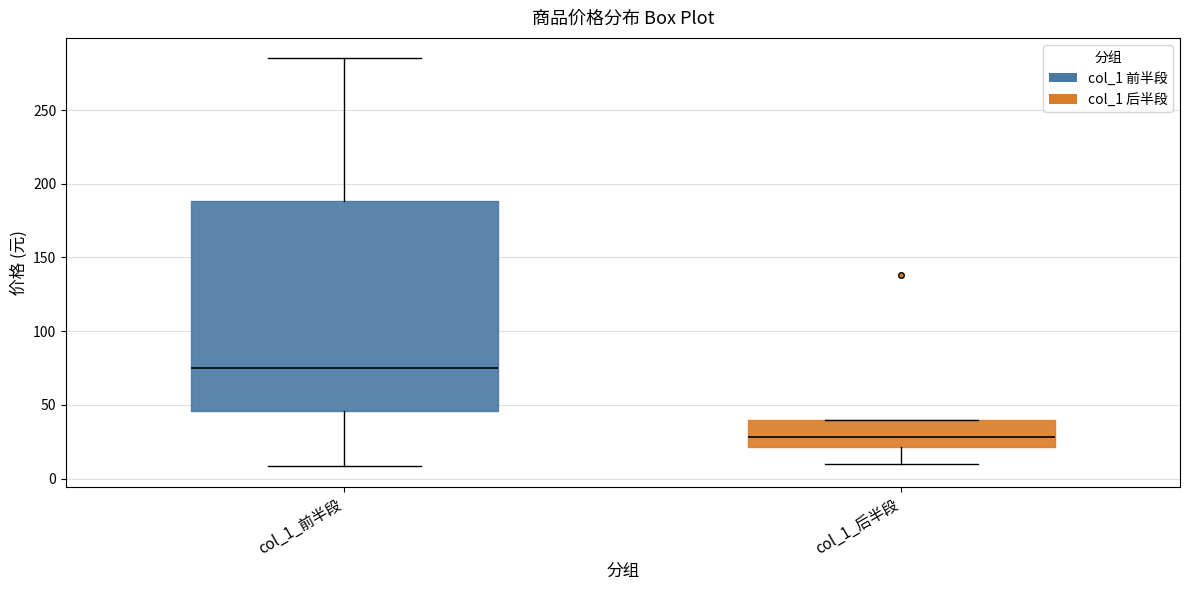

Reading left to right, read every box against the y-axis: the position of its median line, the range the box covers, and the ends of its whiskers. The values are not printed on the chart, so give them approximately, as read against the axis.

col_1_前半段: median 75, box 45 to 190, whiskers 10 to 285
col_1_后半段: median 30, box 20 to 40, whiskers 10 to 40